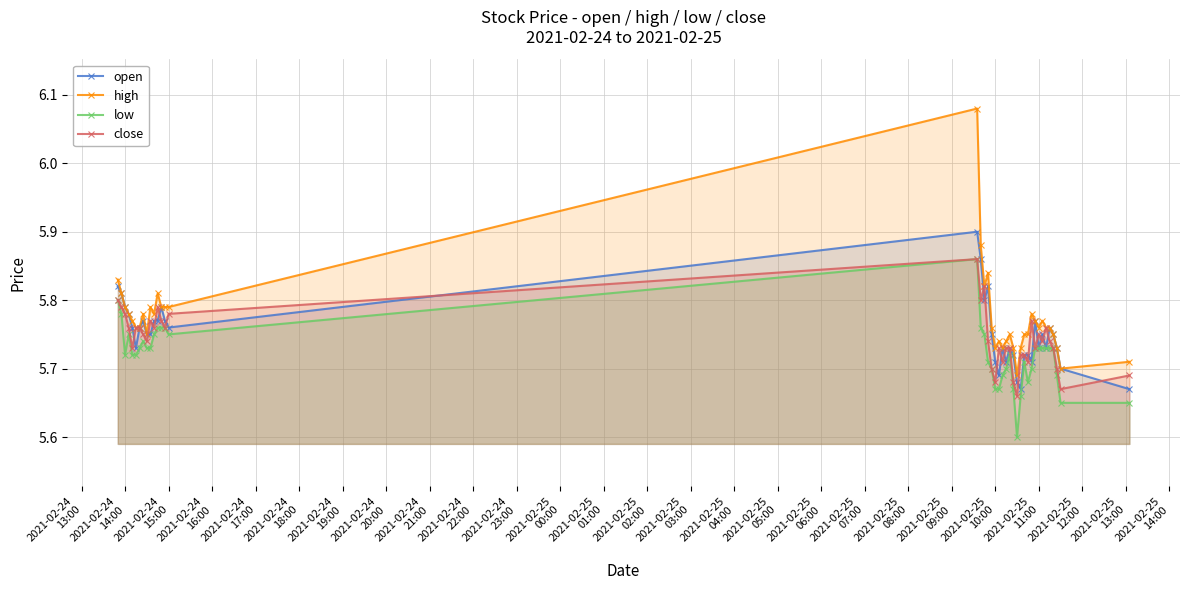

What is the difference between the maximum and minimum values in the low series?

0.3